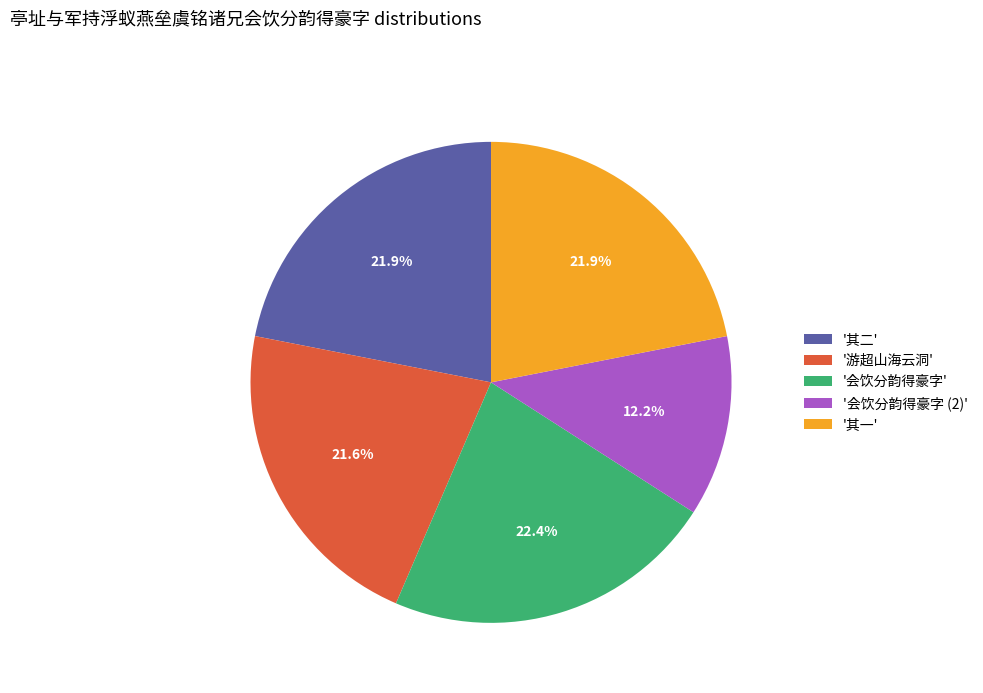

What portion of the pie excludes '其二'?

78.1%